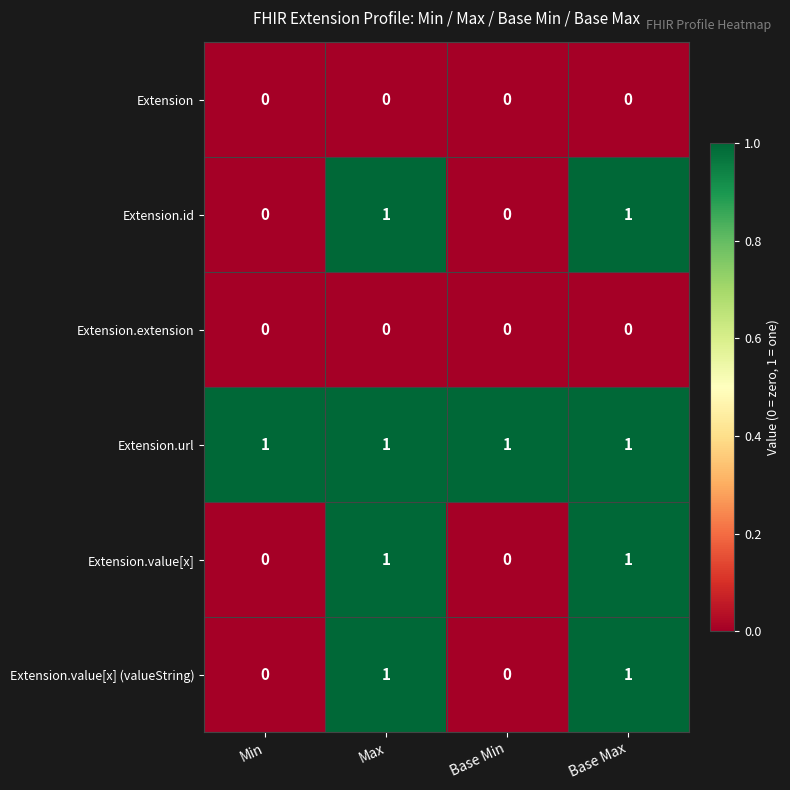

The value of Extension.value[x] (valueString) at Max is 1. True or false?

True